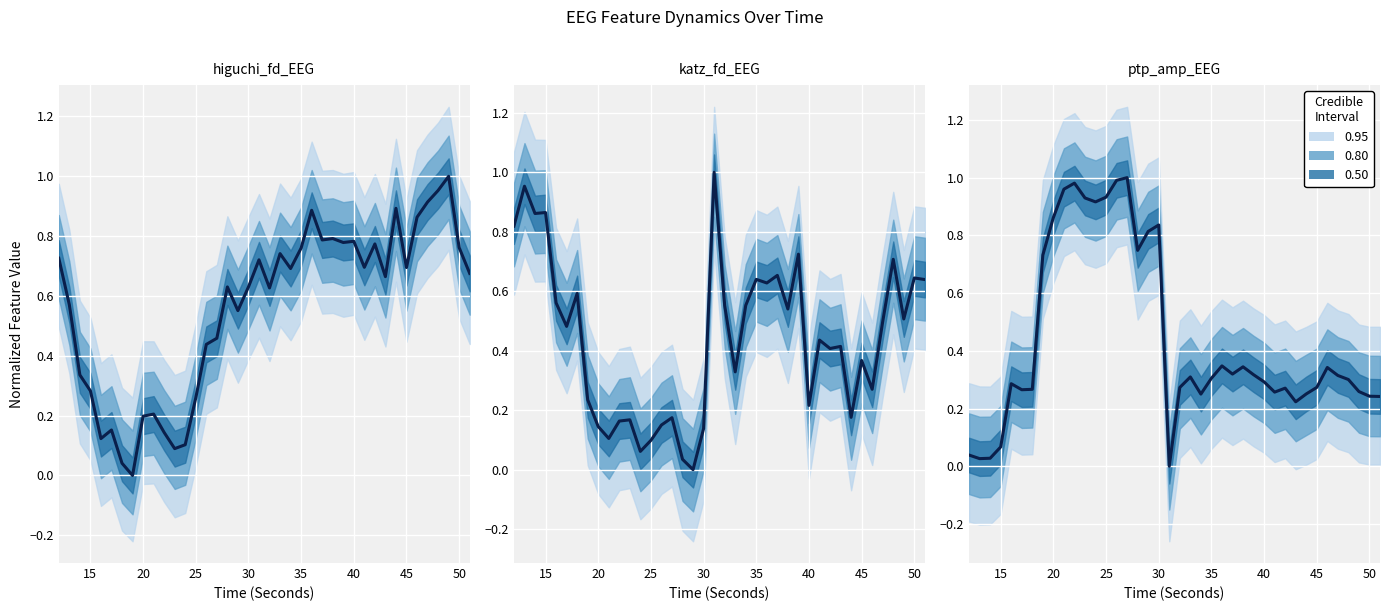

How many positive values does the katz_fd_EEG series have?

39